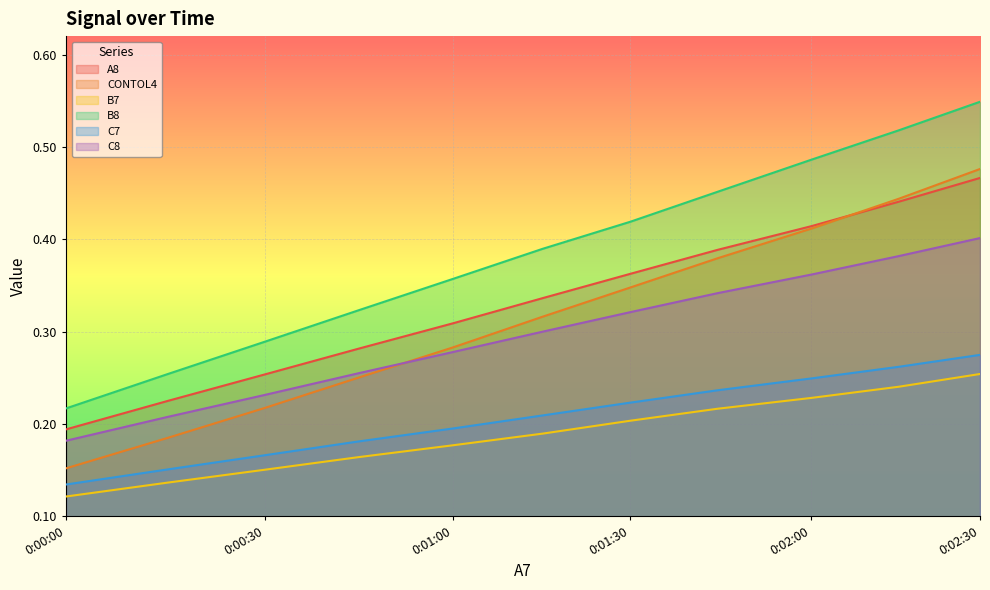

Reading left to right, extract all data points from this chart.

A8: 0.2	0.2	0.3	0.3	0.3	0.3	0.4	0.4	0.4	0.4	0.5
CONTOL4: 0.2	0.2	0.2	0.3	0.3	0.3	0.3	0.4	0.4	0.4	0.5
B7: 0.1	0.1	0.2	0.2	0.2	0.2	0.2	0.2	0.2	0.2	0.3
B8: 0.2	0.3	0.3	0.3	0.4	0.4	0.4	0.5	0.5	0.5	0.5
C7: 0.1	0.2	0.2	0.2	0.2	0.2	0.2	0.2	0.2	0.3	0.3
C8: 0.2	0.2	0.2	0.3	0.3	0.3	0.3	0.3	0.4	0.4	0.4